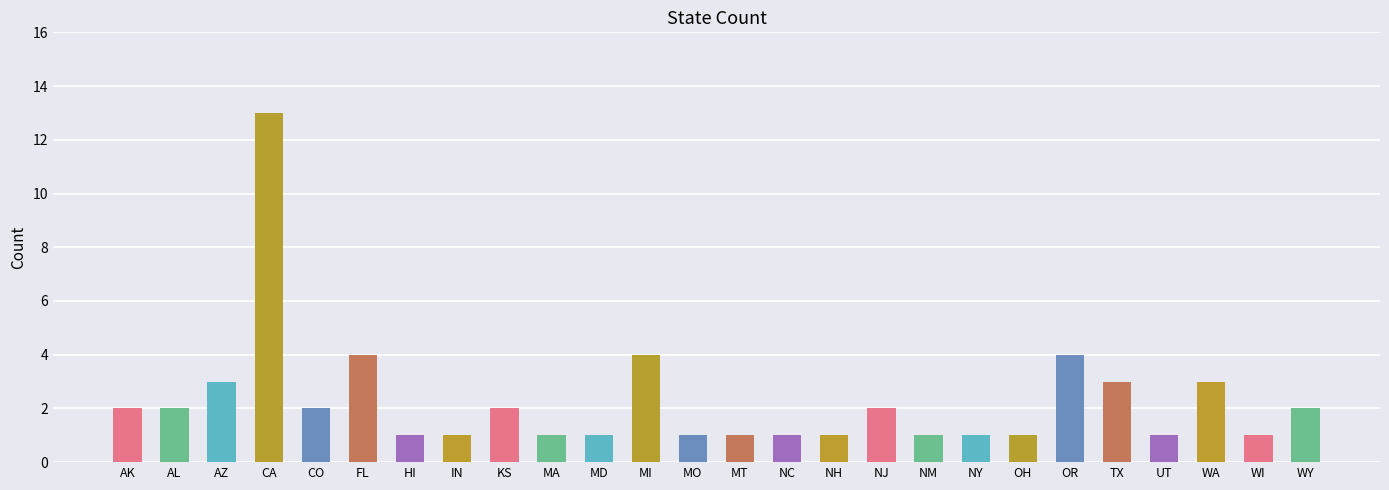

What is the value of the 6th bar from the left?

4